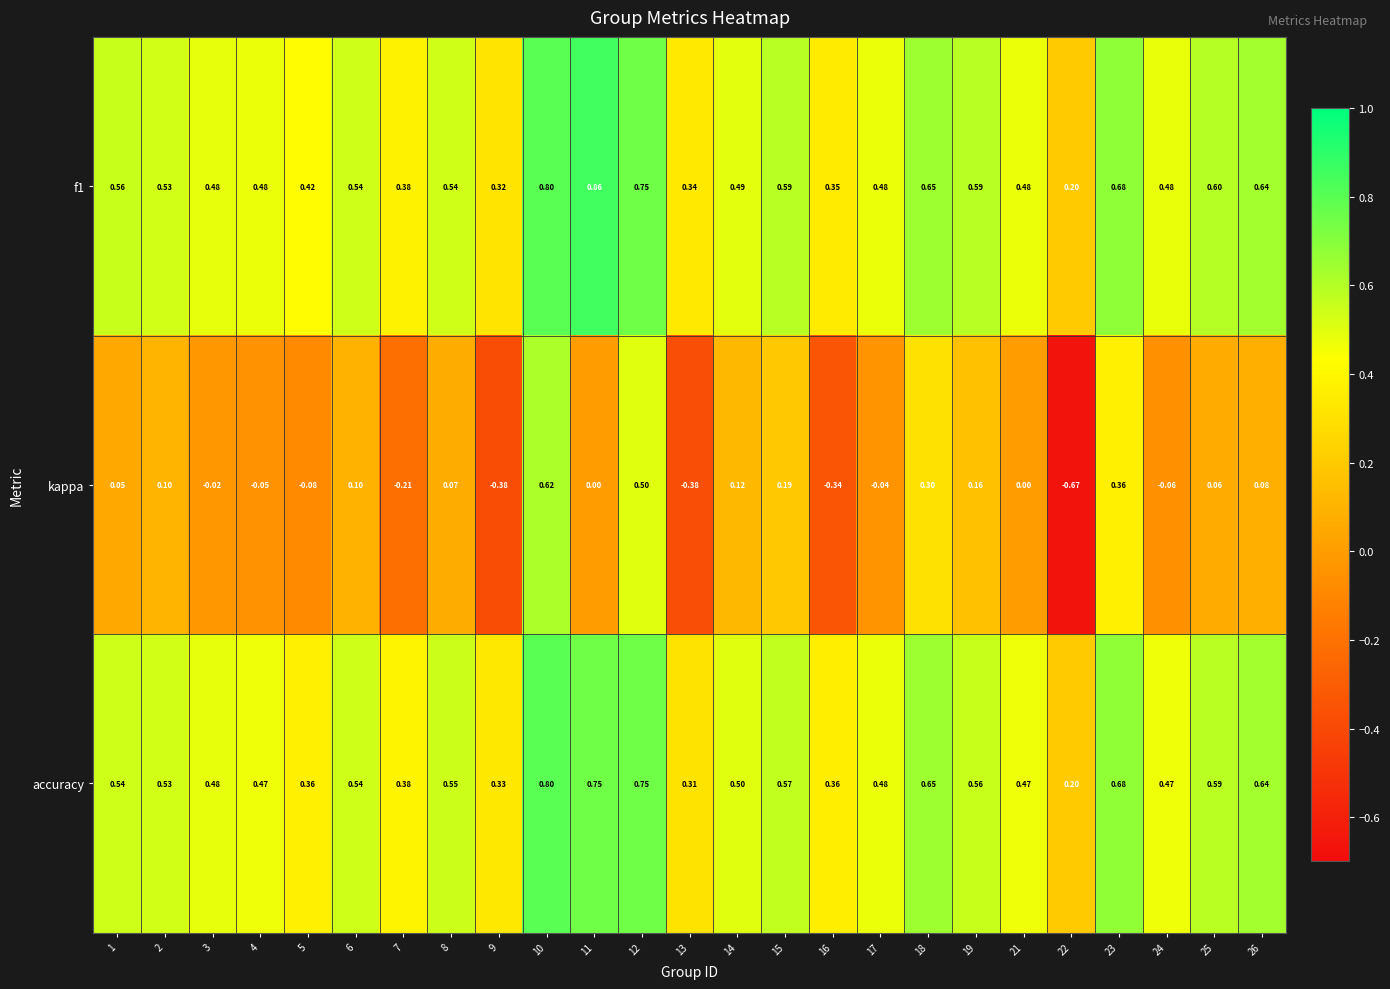

Rank the series by their maximum value, from lowest to highest.

kappa, accuracy, f1